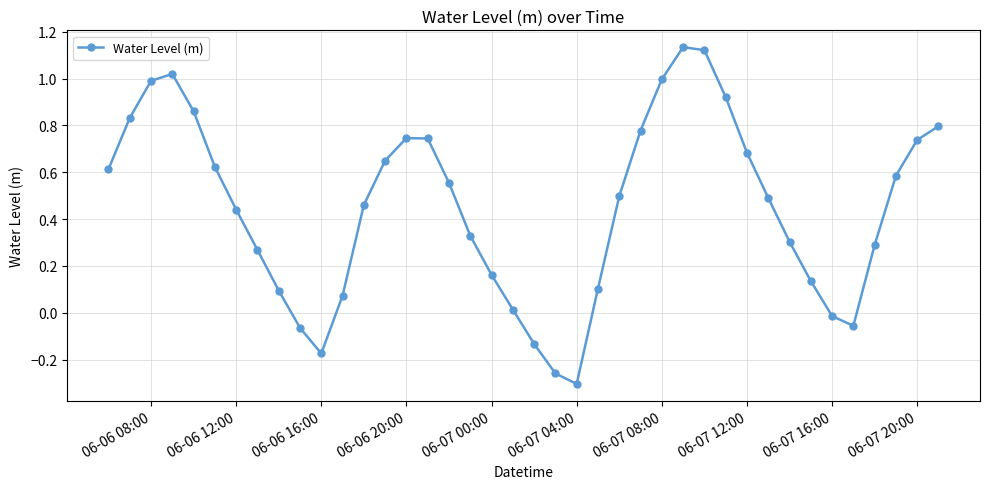

What is the difference between the maximum and second lowest values?

1.4